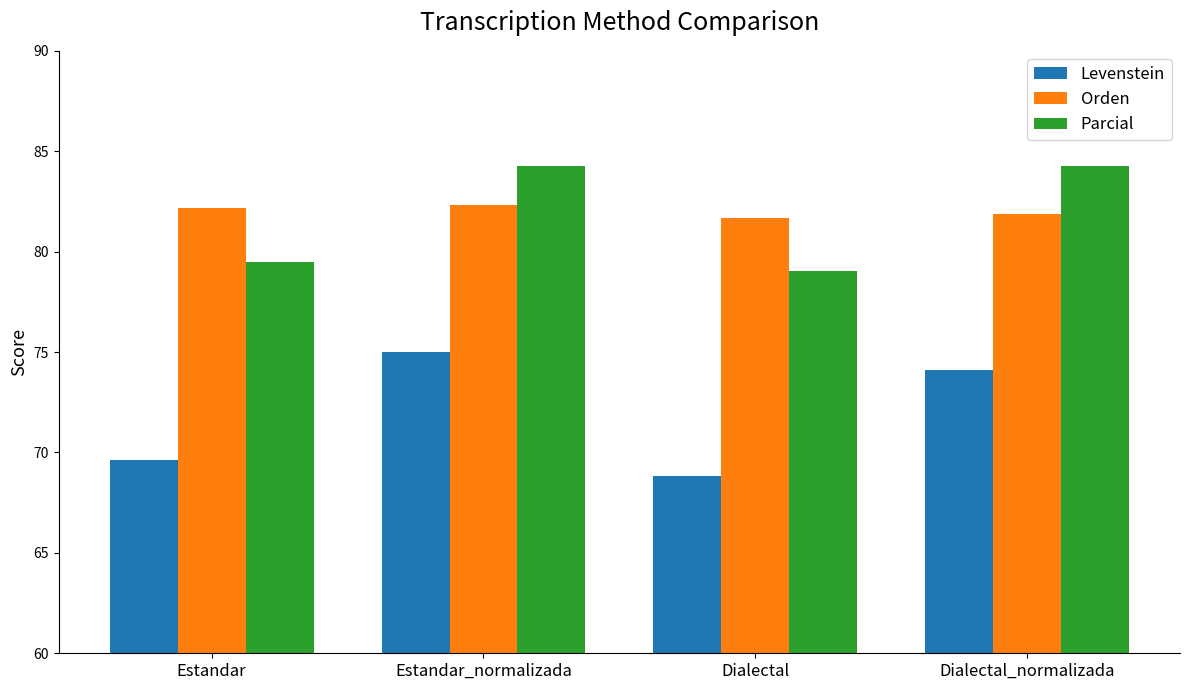

How many values in the Levenstein series exceed 74?

2